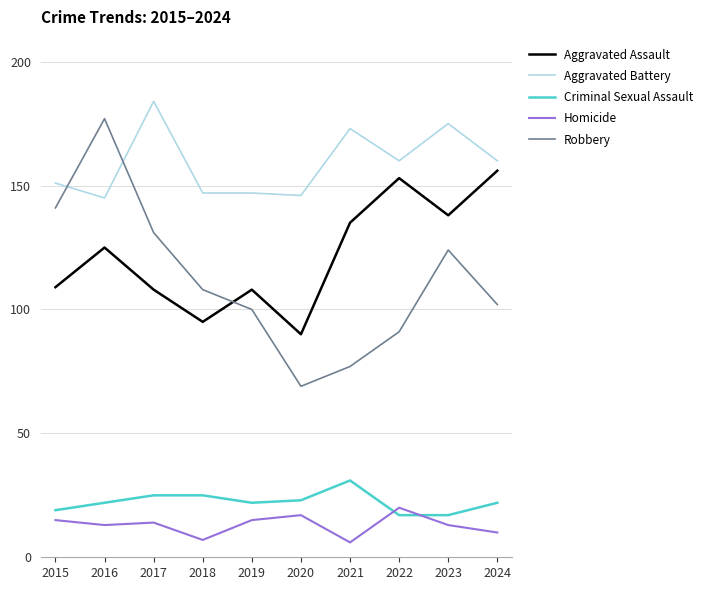

Is the value of Aggravated Assault at 2021 greater than the value of Robbery at 2016?

No